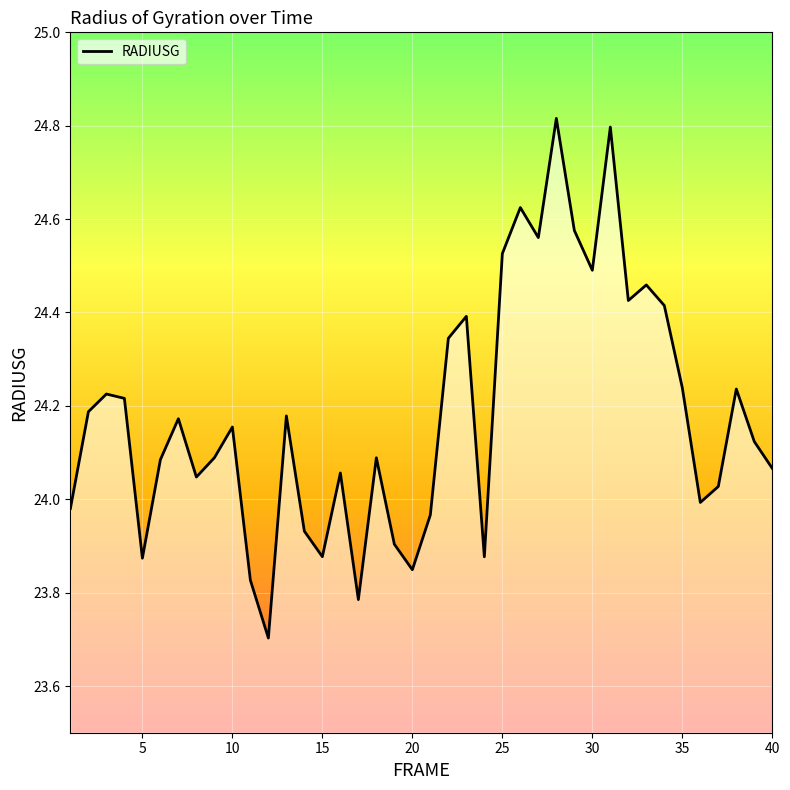

Count the number of categories in the chart.

40